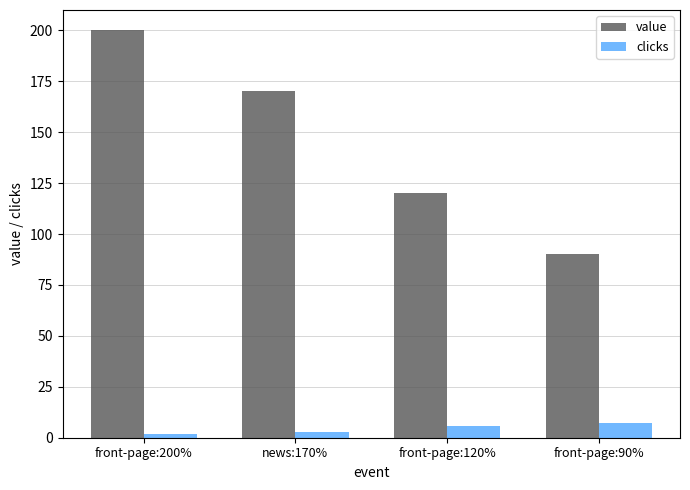

How many bars are there in total?

8